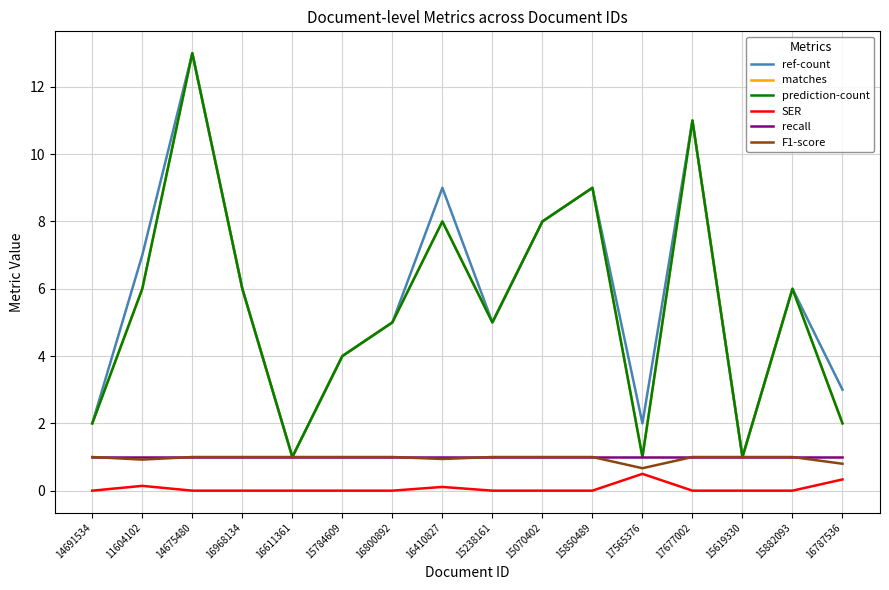

Reading left to right, extract all data points from this chart.

ref-count: 14691534=2.0	11604102=7.0	14675480=13.0	16968134=6.0	16611361=1.0	15784609=4.0	16800892=5.0	16410827=9.0	15238161=5.0	15070402=8.0	15850489=9.0	17565376=2.0	17677002=11.0	15619330=1.0	15882093=6.0	16787536=3.0
matches: 14691534=2.0	11604102=6.0	14675480=13.0	16968134=6.0	16611361=1.0	15784609=4.0	16800892=5.0	16410827=8.0	15238161=5.0	15070402=8.0	15850489=9.0	17565376=1.0	17677002=11.0	15619330=1.0	15882093=6.0	16787536=2.0
prediction-count: 14691534=2.0	11604102=6.0	14675480=13.0	16968134=6.0	16611361=1.0	15784609=4.0	16800892=5.0	16410827=8.0	15238161=5.0	15070402=8.0	15850489=9.0	17565376=1.0	17677002=11.0	15619330=1.0	15882093=6.0	16787536=2.0
SER: 14691534=0.0	11604102=0.1	14675480=0.0	16968134=0.0	16611361=0.0	15784609=0.0	16800892=0.0	16410827=0.1	15238161=0.0	15070402=0.0	15850489=0.0	17565376=0.5	17677002=0.0	15619330=0.0	15882093=0.0	16787536=0.3
recall: 14691534=1.0	11604102=1.0	14675480=1.0	16968134=1.0	16611361=1.0	15784609=1.0	16800892=1.0	16410827=1.0	15238161=1.0	15070402=1.0	15850489=1.0	17565376=1.0	17677002=1.0	15619330=1.0	15882093=1.0	16787536=1.0
F1-score: 14691534=1.0	11604102=0.9	14675480=1.0	16968134=1.0	16611361=1.0	15784609=1.0	16800892=1.0	16410827=0.9	15238161=1.0	15070402=1.0	15850489=1.0	17565376=0.7	17677002=1.0	15619330=1.0	15882093=1.0	16787536=0.8